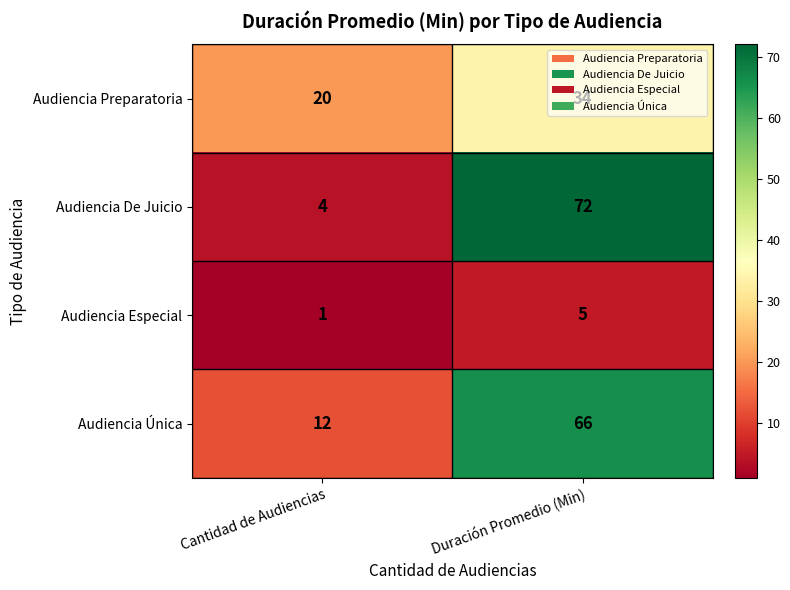

Which series has the largest total across all categories?

Audiencia Única